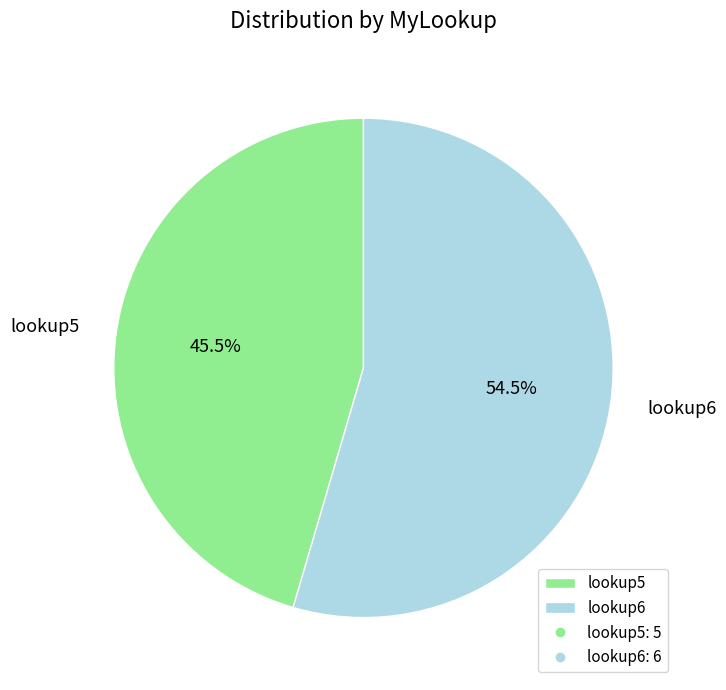

Which has a higher value, lookup5 or lookup6?

lookup6